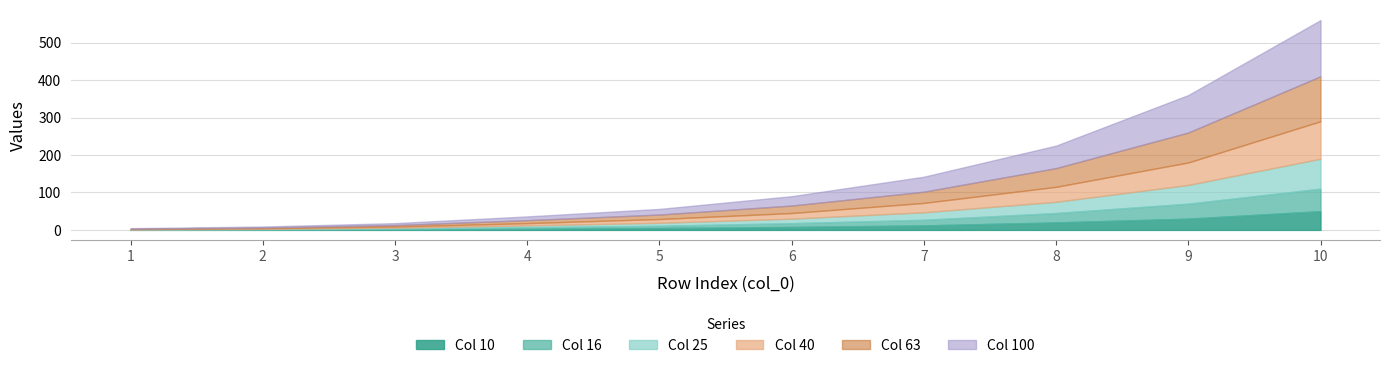

At 2, list the series in order from smallest to largest.

10, 16, 25, 40, 63, 100